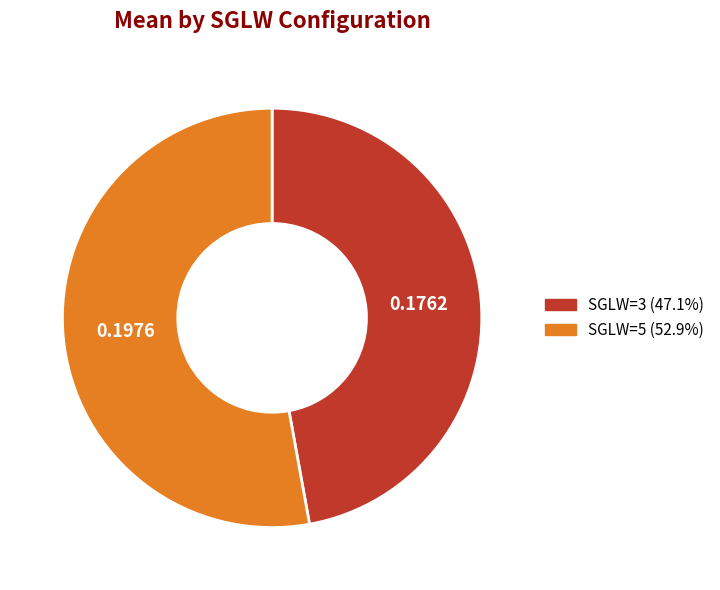

Does any single category account for the majority?

Yes